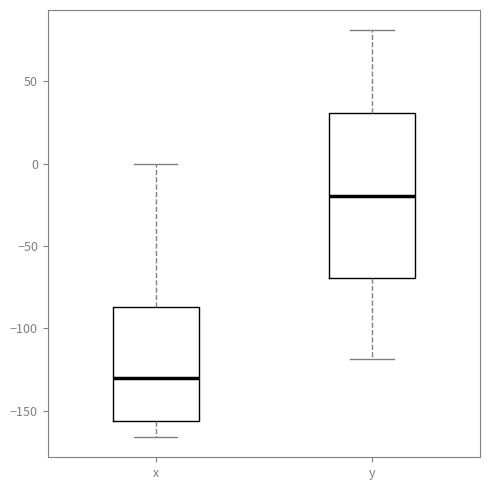

Which box is the tallest, from its lower edge to its upper edge?

y